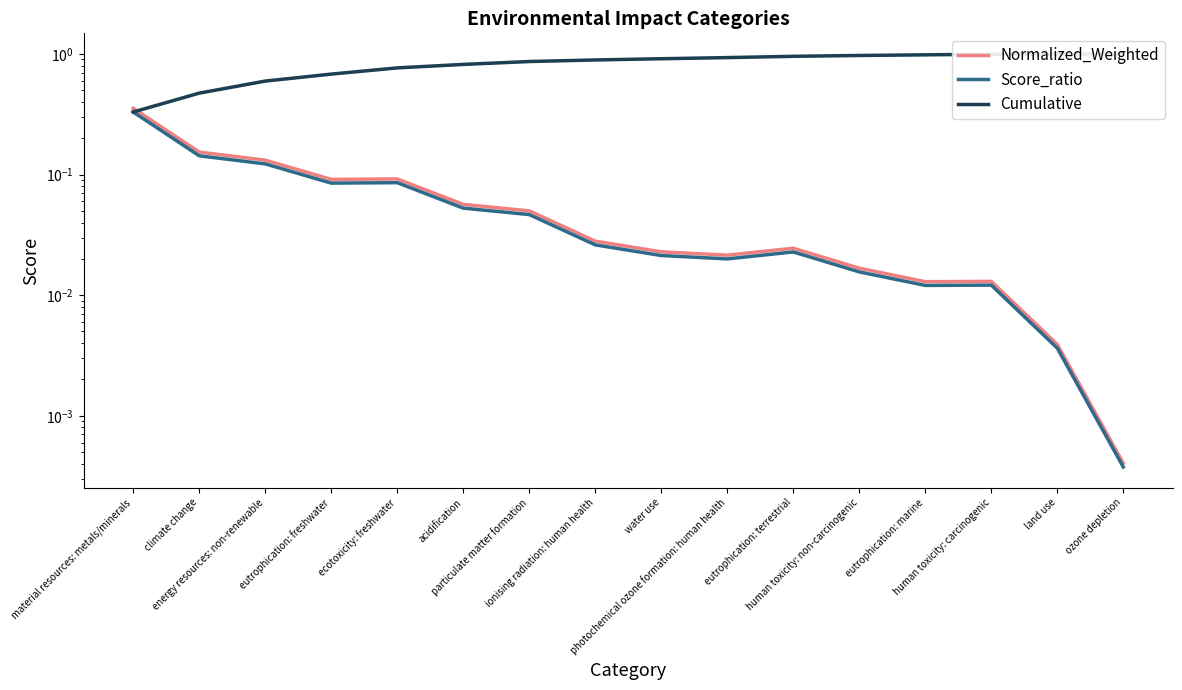

What is the total value across all series at ecotoxicity: freshwater?

0.9